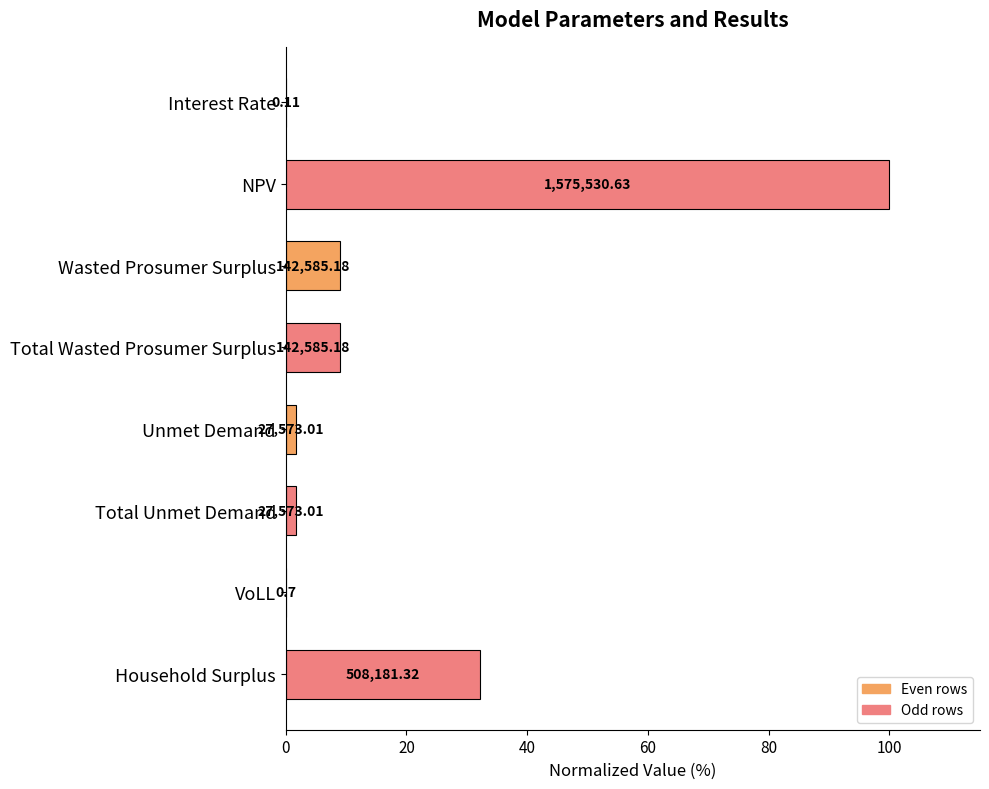

What is the difference between the maximum and second lowest values?

100.0